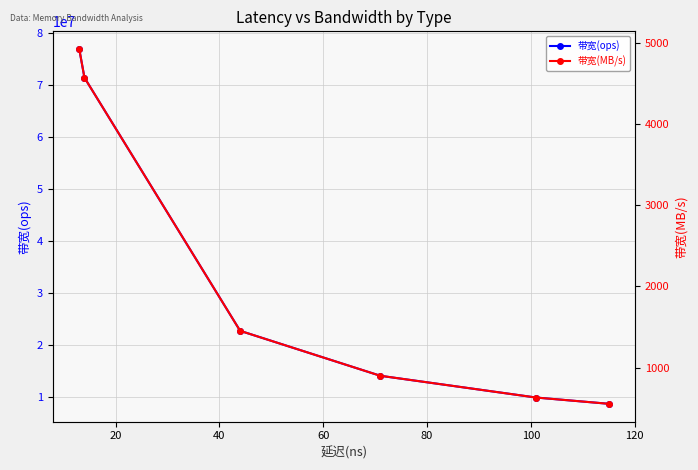

True or false: 带宽(MB/s) and 带宽(ops) cross at least once.

False